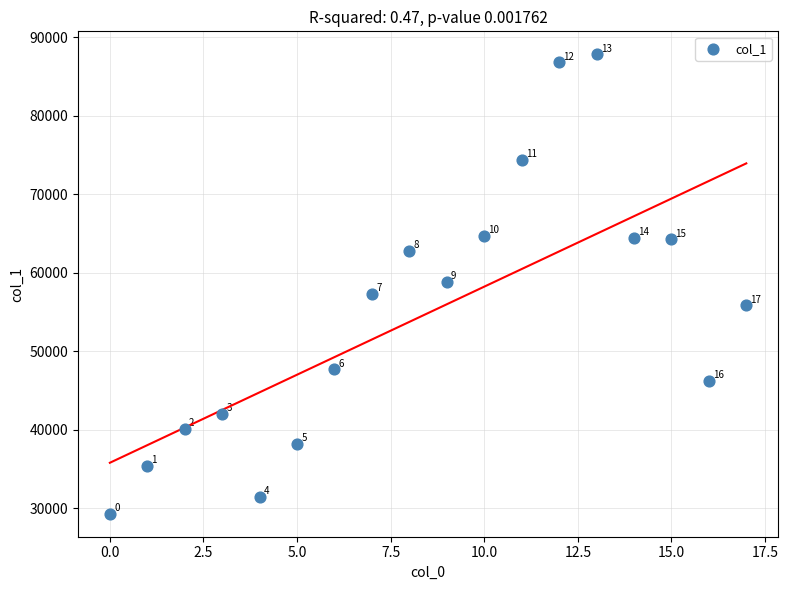

What is the range of Y values (max minus min)?

58539